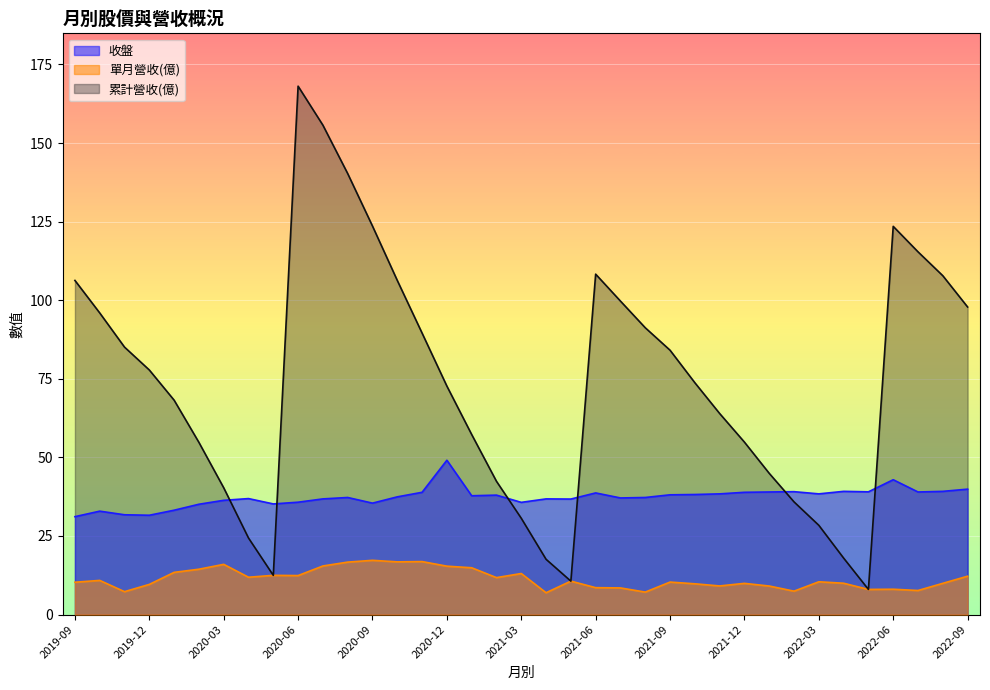

Rank the series by their average value, from highest to lowest.

累計營收(億), 收盤, 單月營收(億)